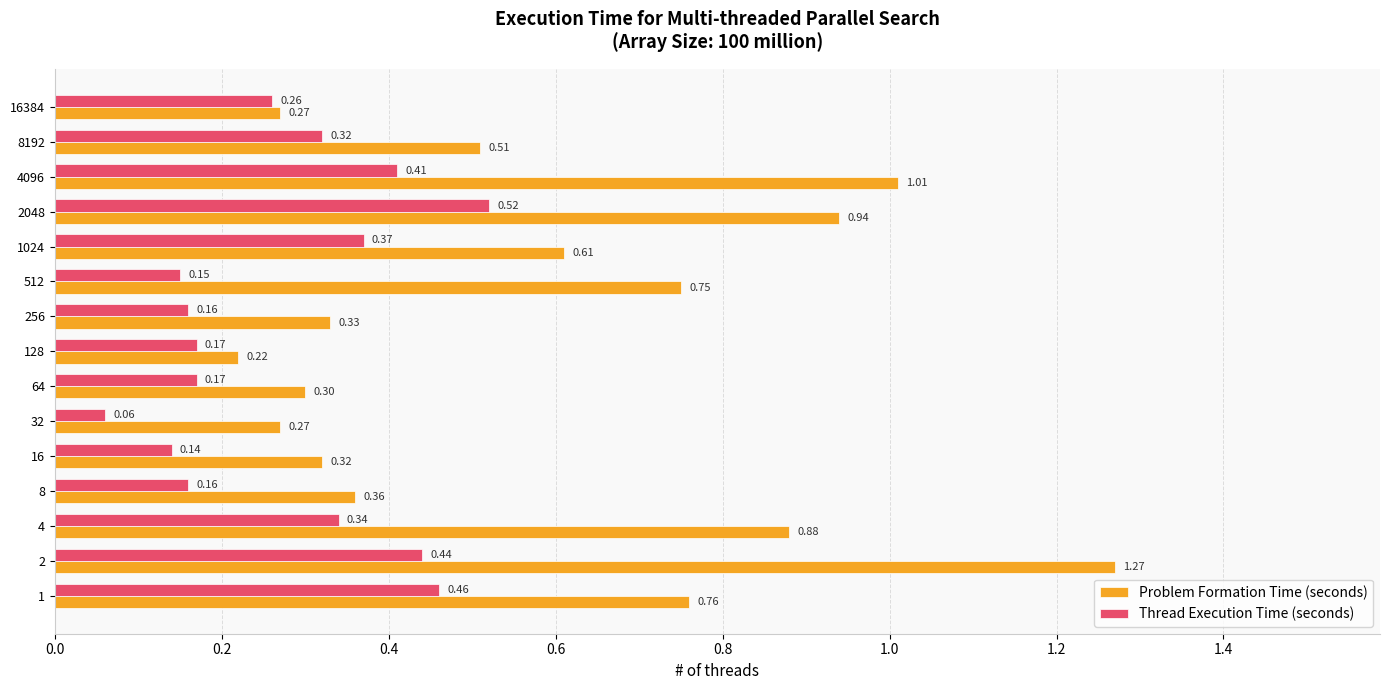

What is the total value across all series at 2048?

1.5